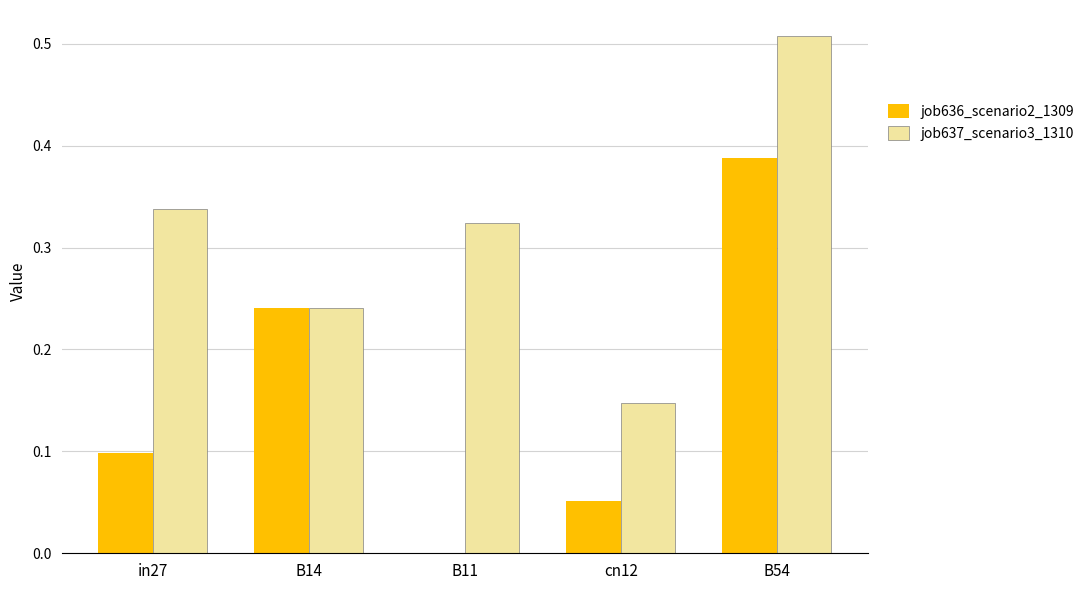

At which category is the sum across all series the highest?

B54